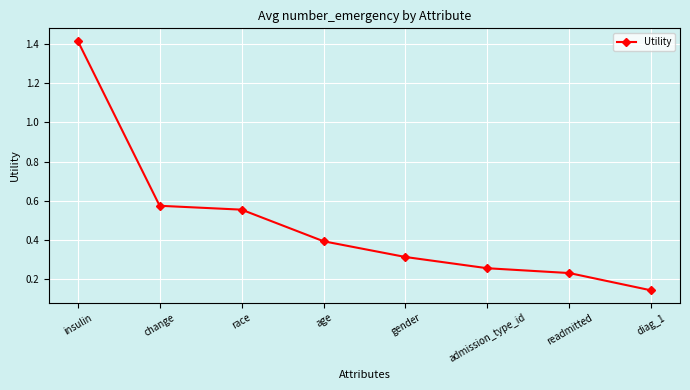

What position from the left is race?

3